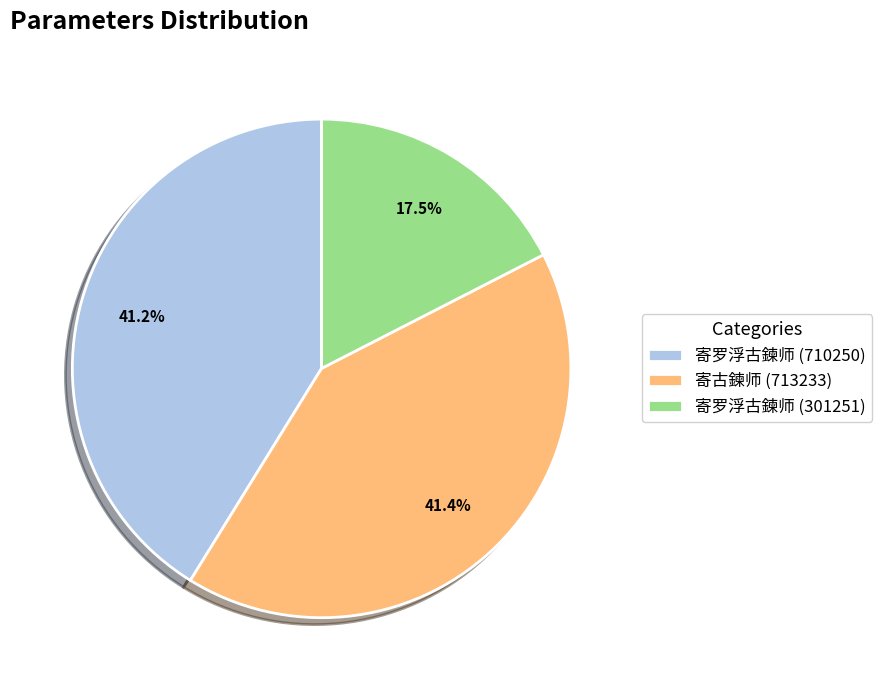

How many segments does this pie chart have?

3